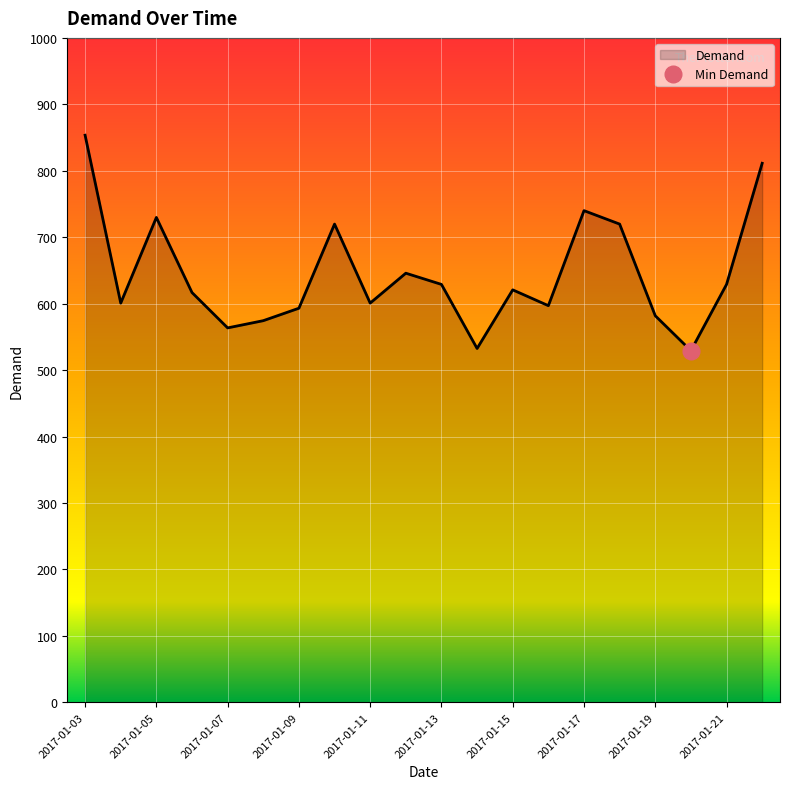

At which label is the value closest to 691?

2017-01-10